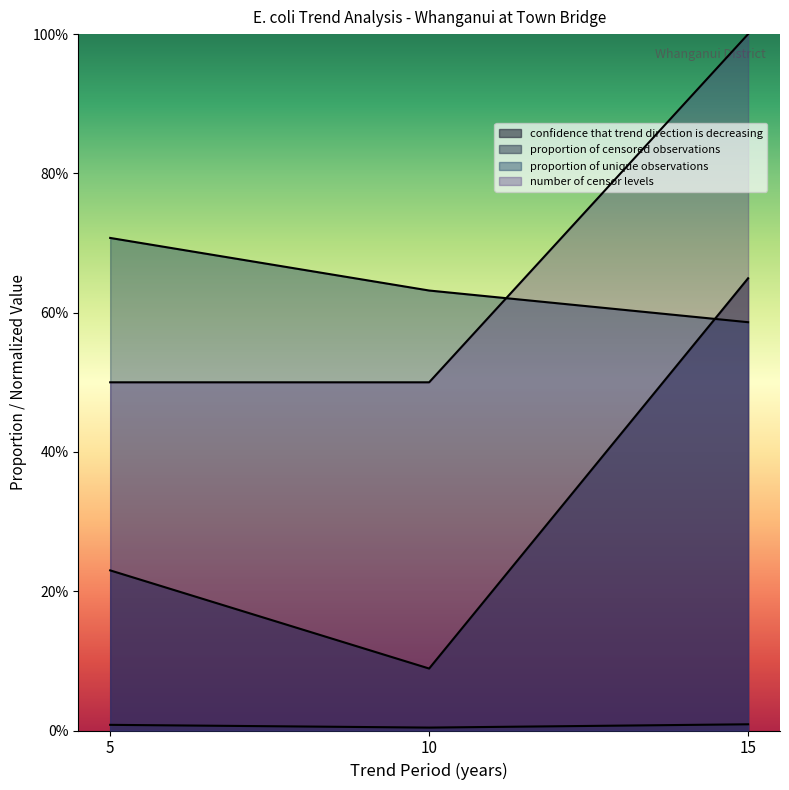

List the series in order of their peak value, highest first.

number of censor levels, proportion of unique observations, confidence that trend direction is decreasing, proportion of censored observations